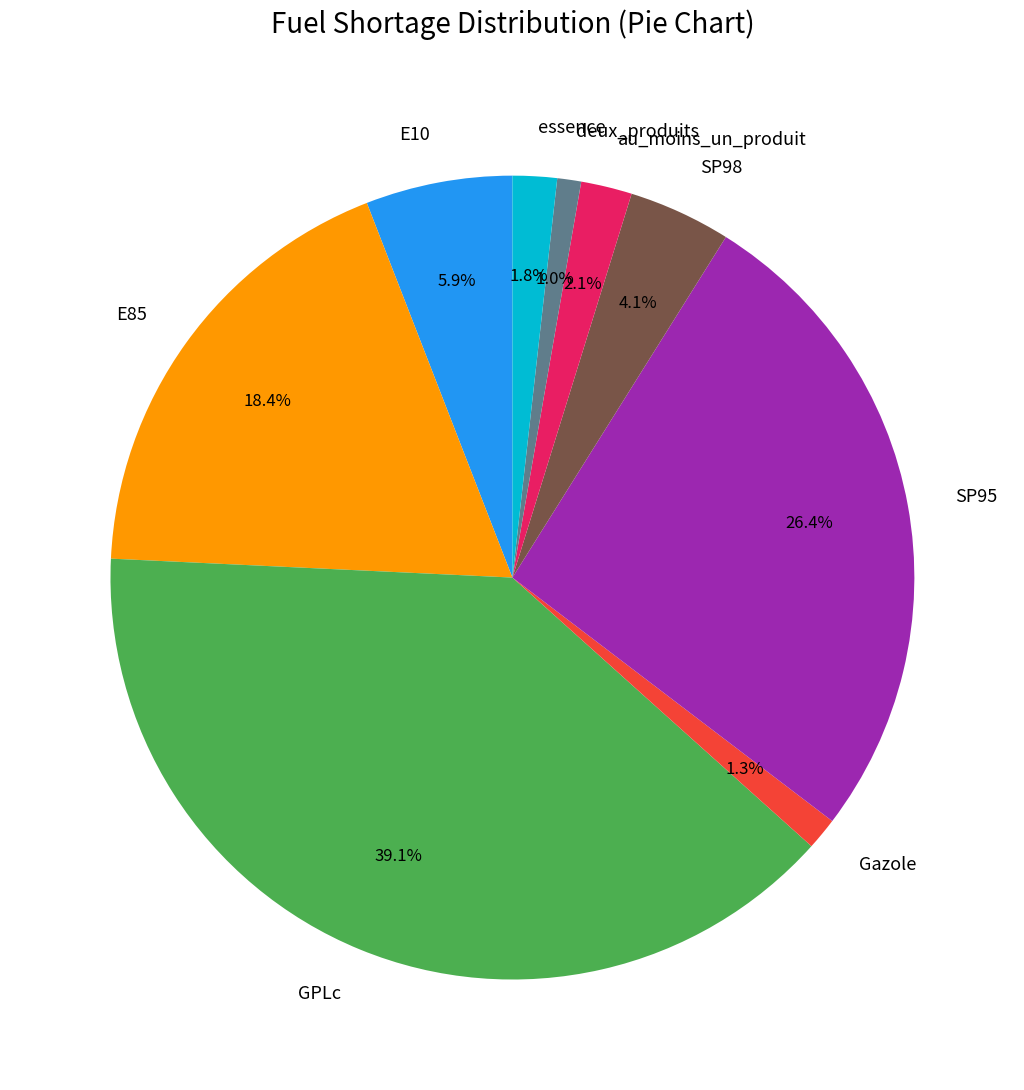

Is the sum of SP98 and au_moins_un_produit greater than half?

No